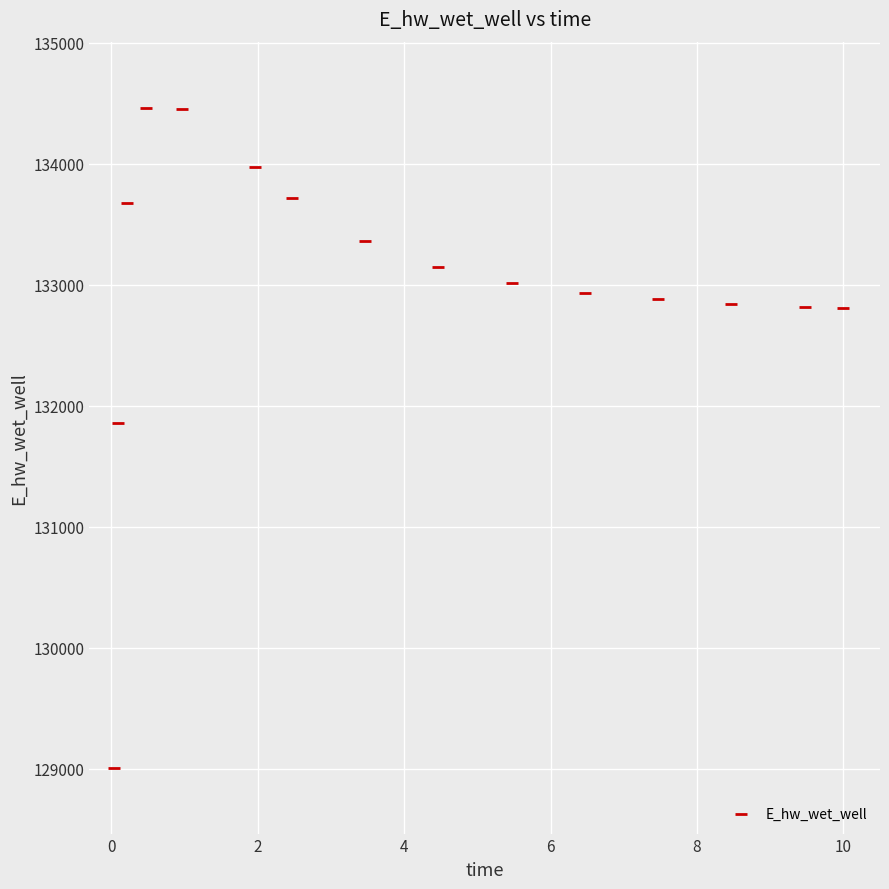

What is the range of X values (max minus min)?

10.0